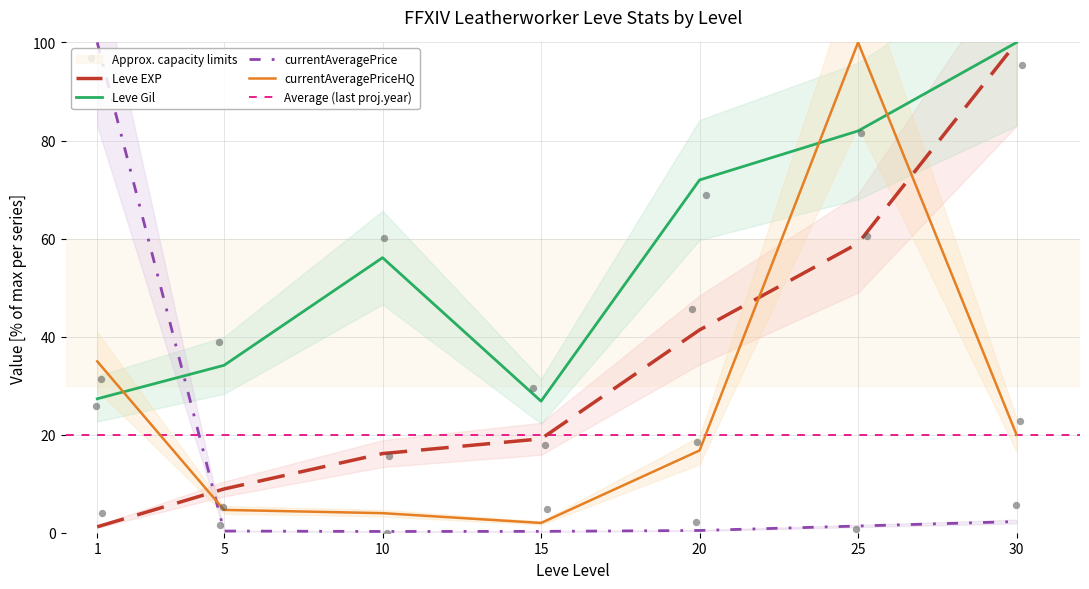

Which series has the largest total across all categories?

Leve Gil